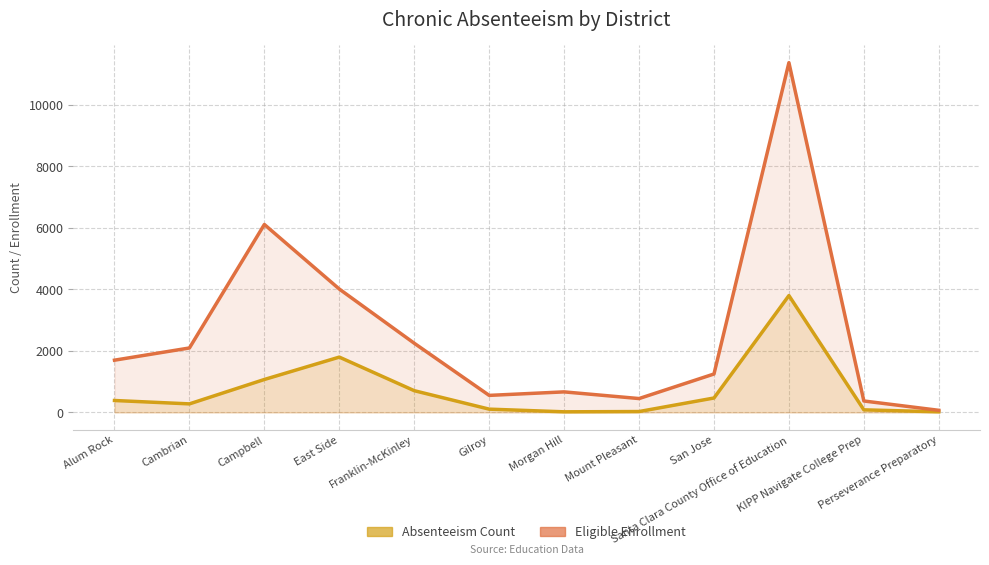

What is the value of the ChronicAbsenteeismEligibleEnrollment point at the 6th from the left?

553